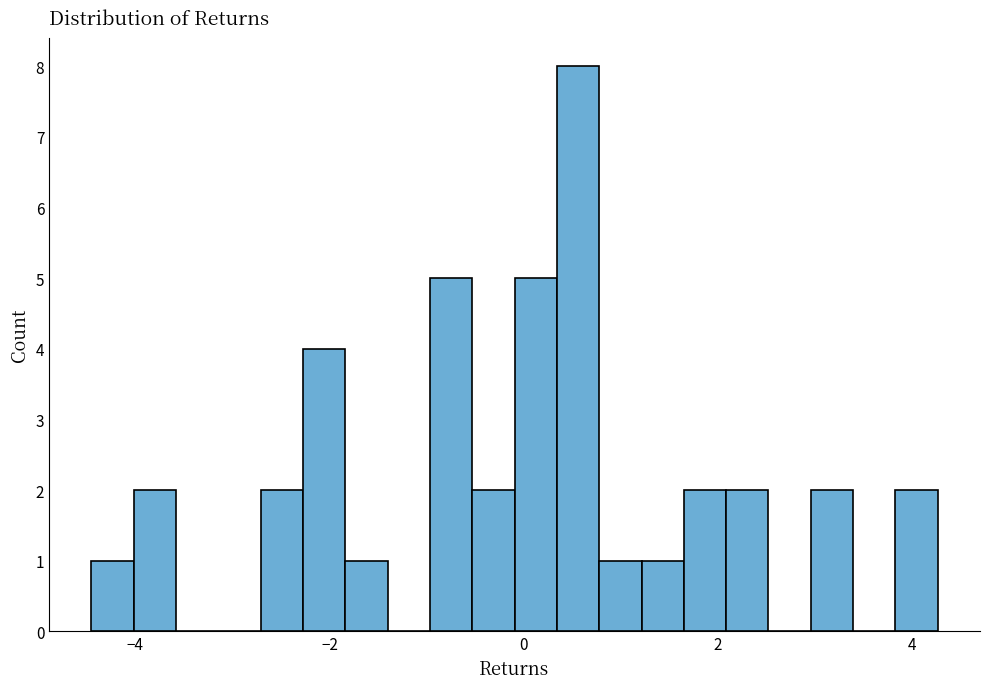

Around what value on the x-axis is the tallest bar? Give the approximate position of its centre, as read against the axis.

0.6